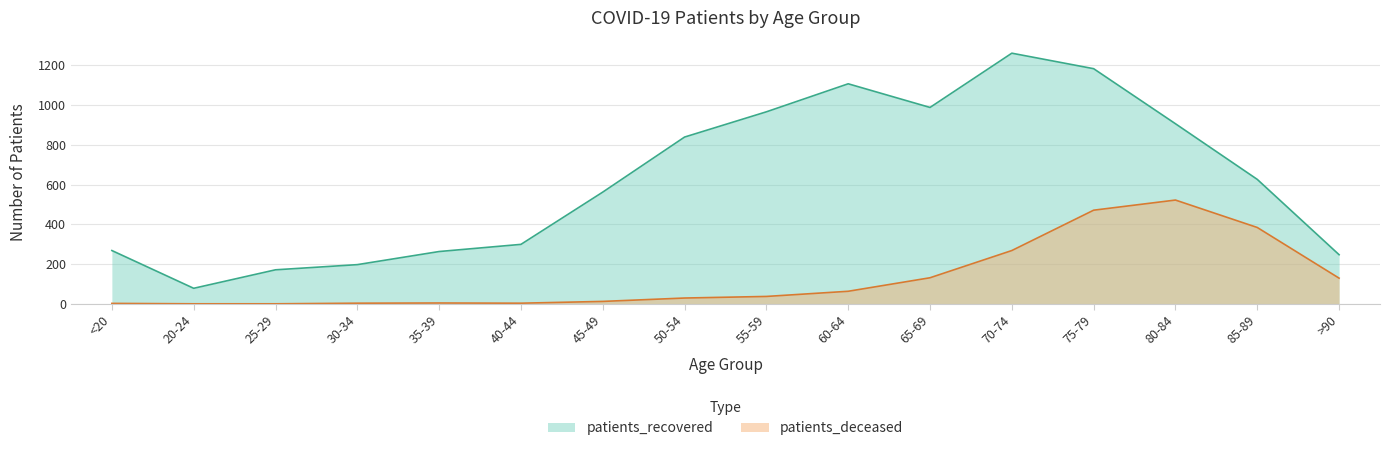

Does the chart display data point markers on the line(s)?

No